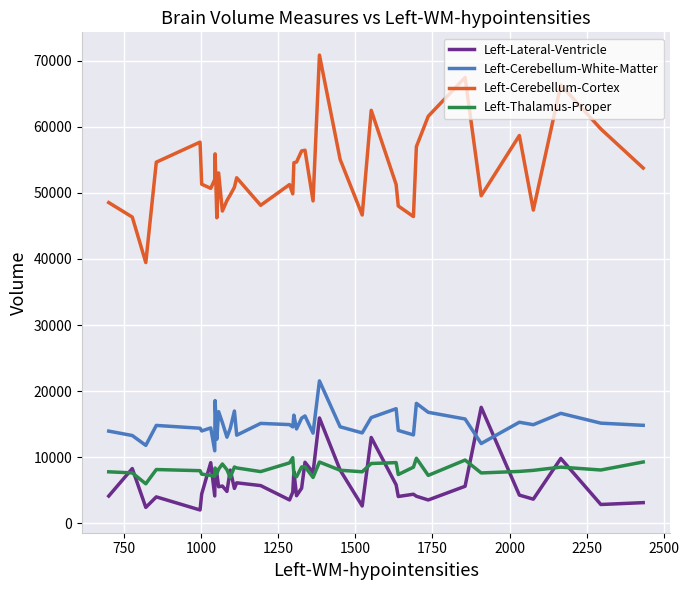

List the series in order of their peak value, highest first.

Left-Cerebellum-Cortex, Left-Cerebellum-White-Matter, Left-Lateral-Ventricle, Left-Thalamus-Proper